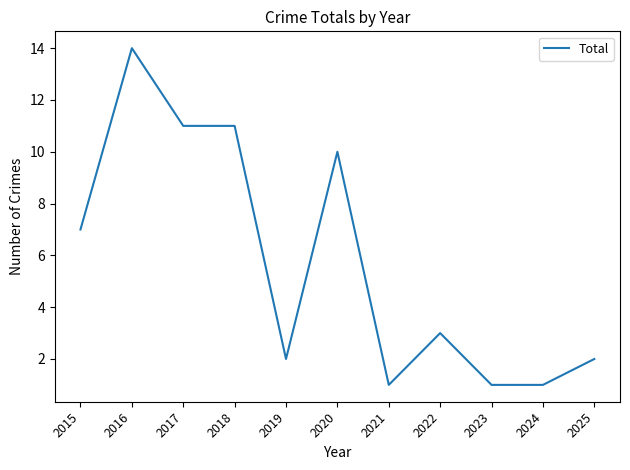

At which label is the value closest to 7?

2015